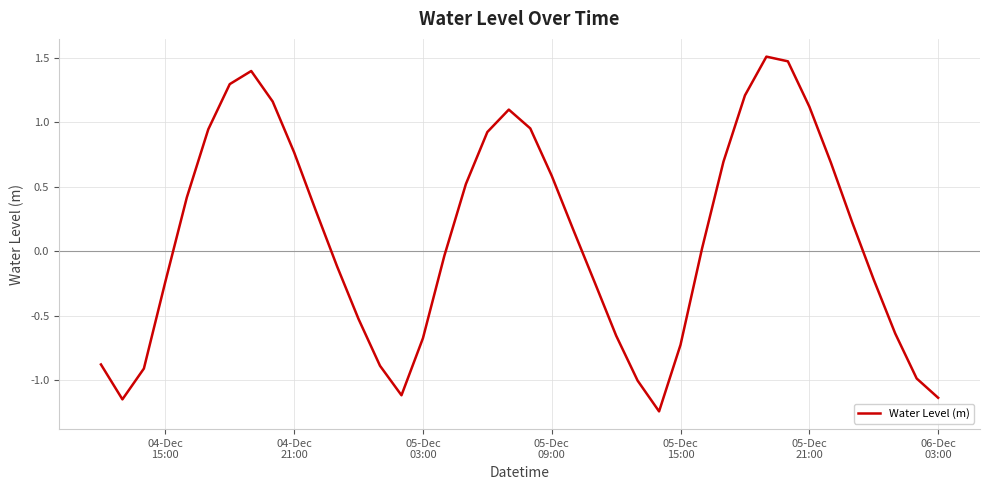

What is the maximum value shown in the chart?

1.5